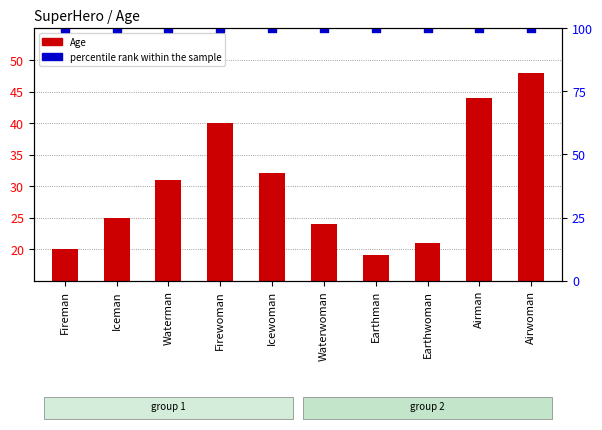

Is the value of Age at Earthwoman greater than the value of percentile rank within the sample at Earthwoman?

No